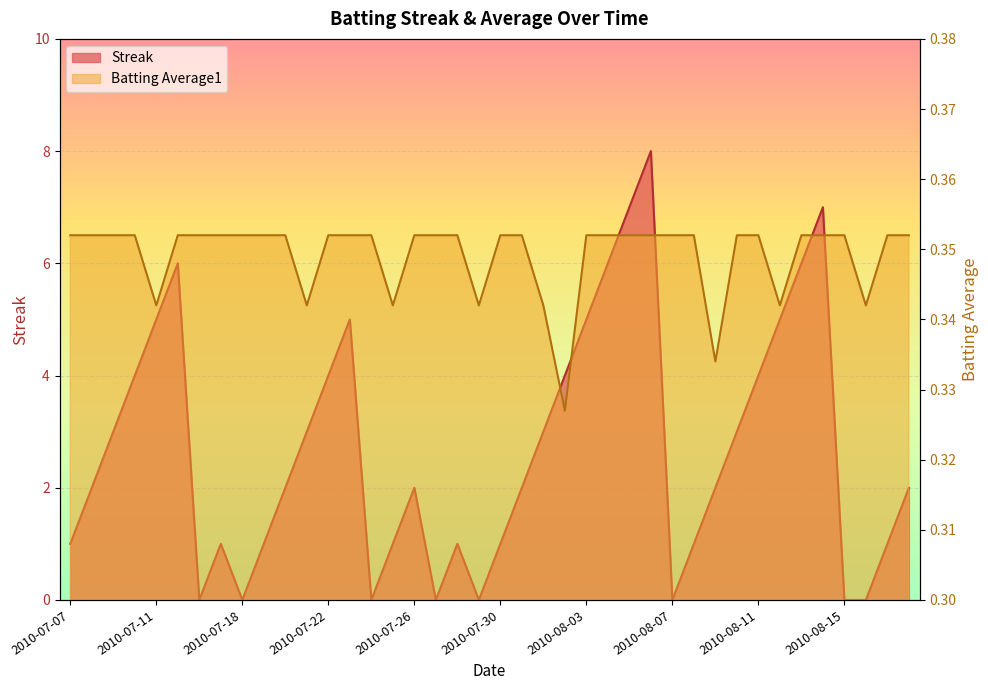

How many intersections are there between Batting Average1 and Streak?

14